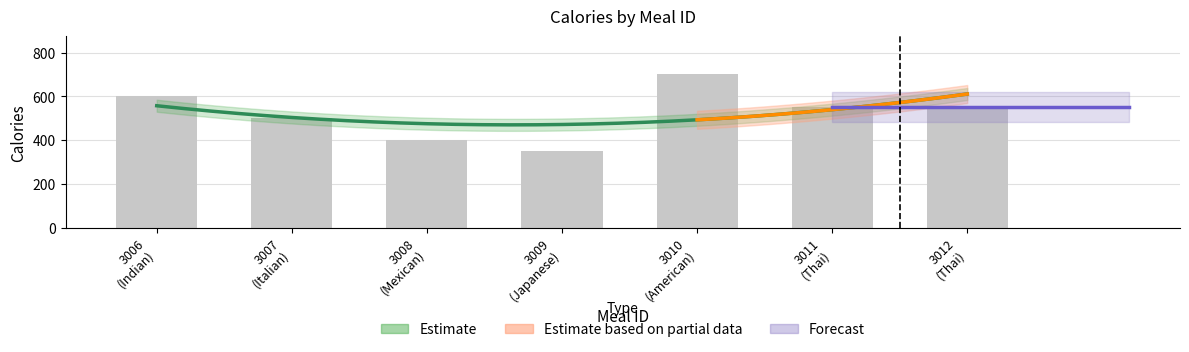

True or false: the data shows 550 at 3011 (Thai).

True